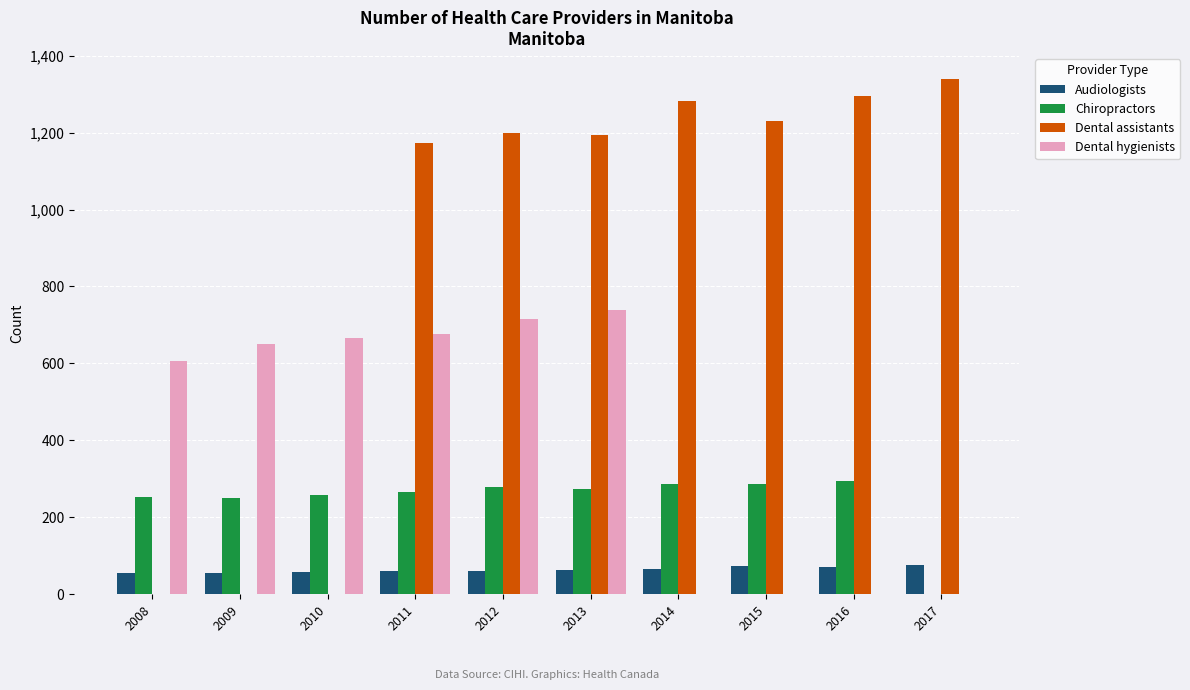

What value does the Dental assistants series have at 2013, to the nearest 100?

1200